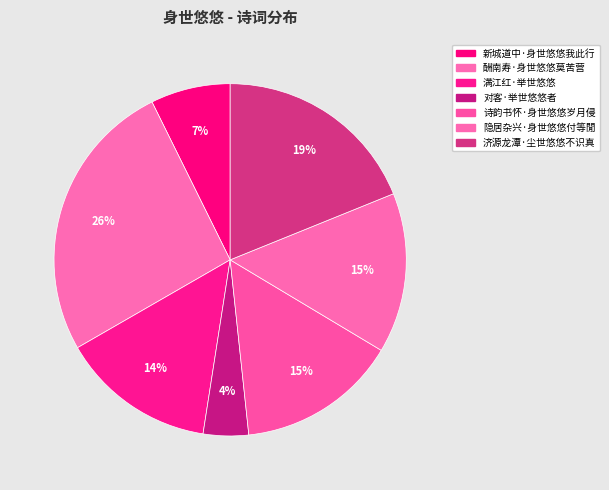

True or false: 济源龙潭·尘世悠悠不识真 accounts for 4% of the total.

False